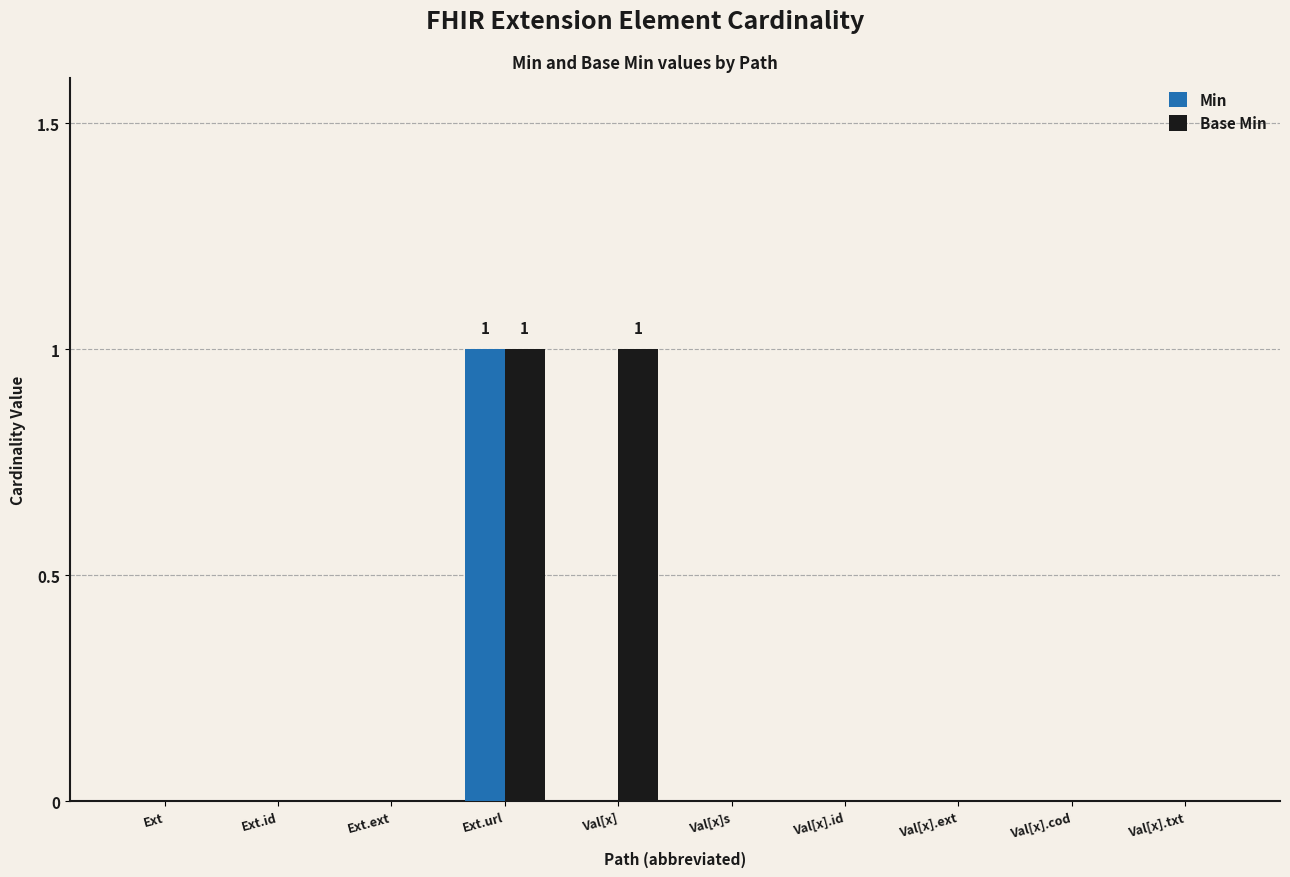

Which series has the largest total across all categories?

Base Min